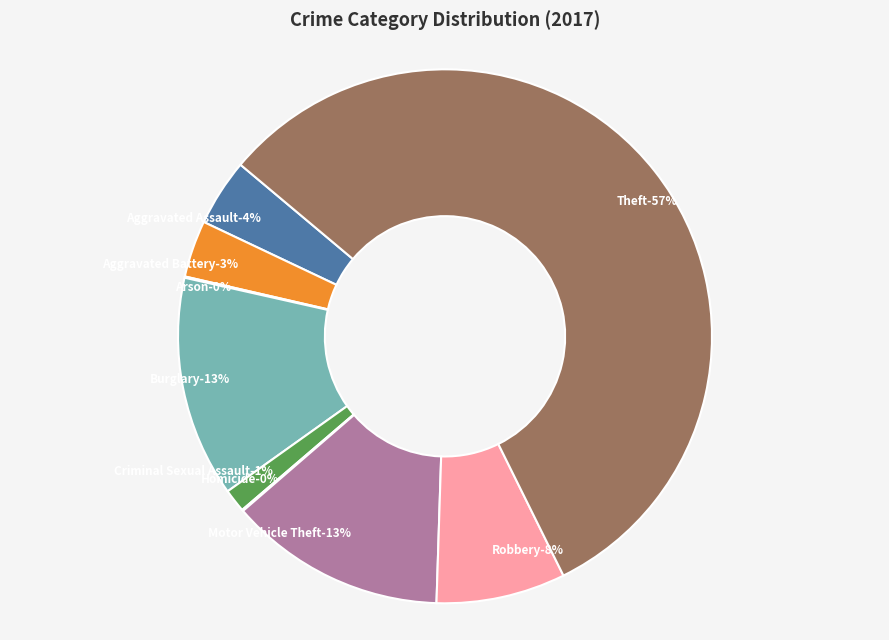

Which category has the smallest portion of the pie?

Arson